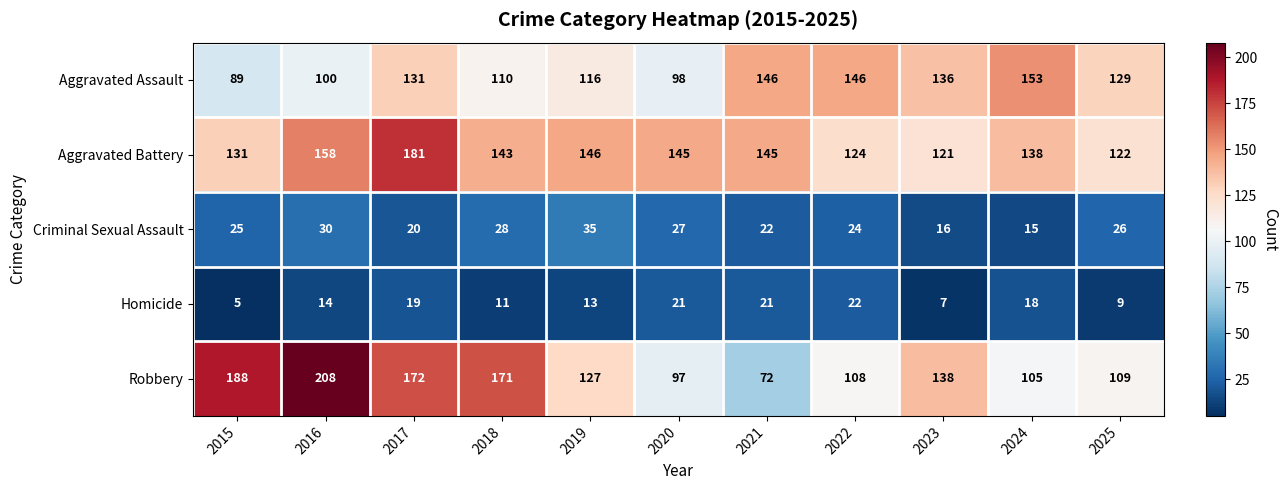

What is the smallest value displayed?

5